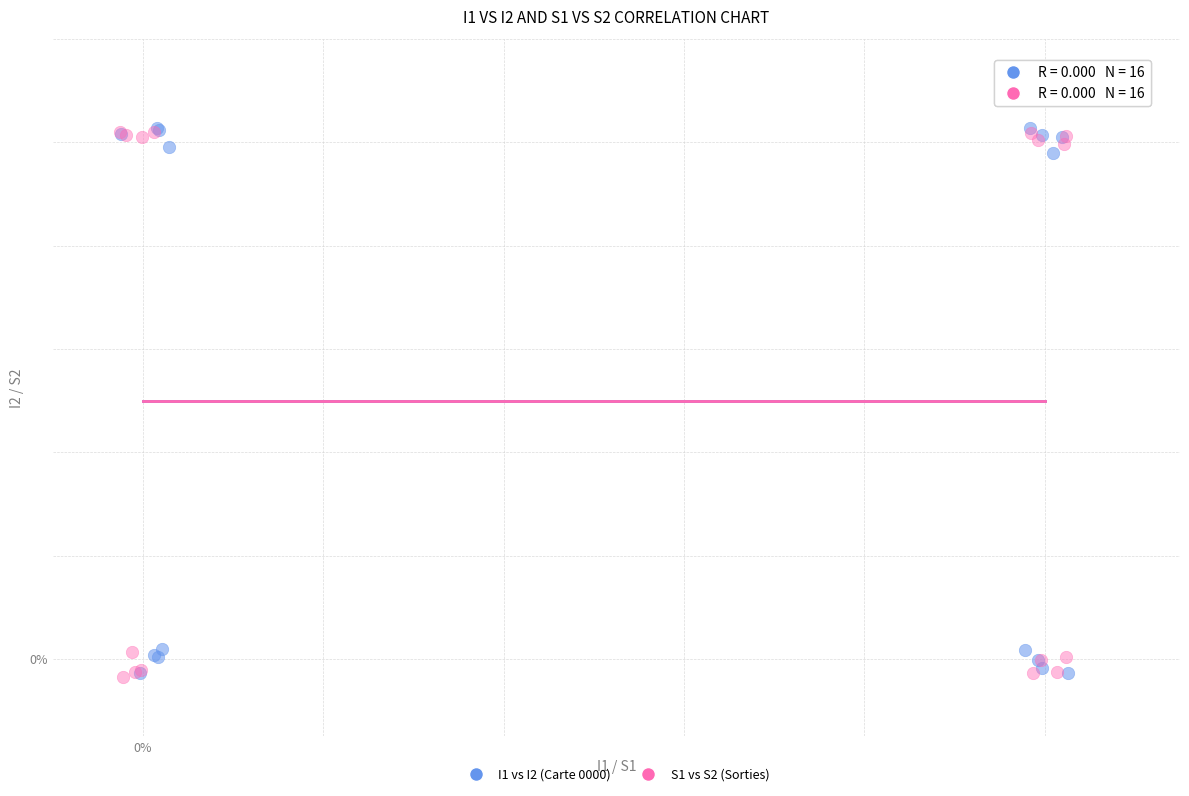

What are all the series names shown in the legend?

I1 vs I2 (Carte 0000), S1 vs S2 (Sorties)